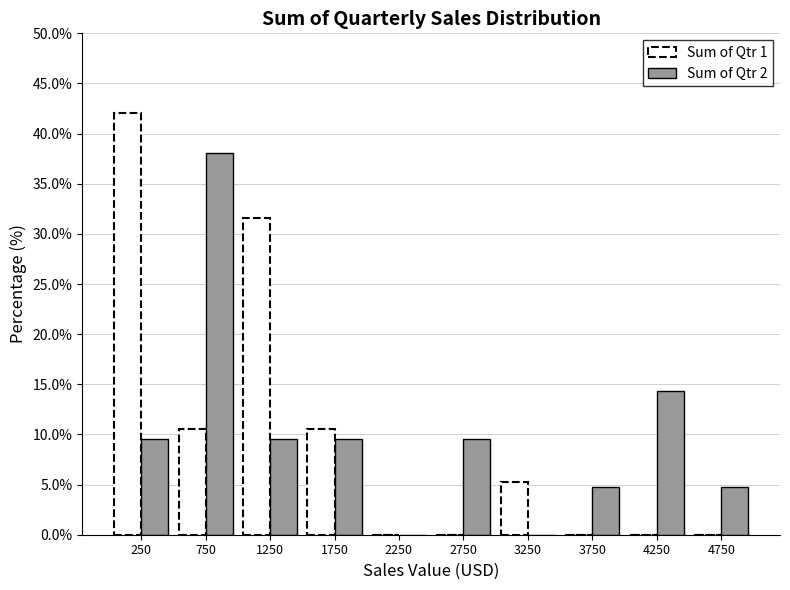

In the Sum of Qtr 2 series, which range on the x-axis has the tallest bar?

500 to 1000